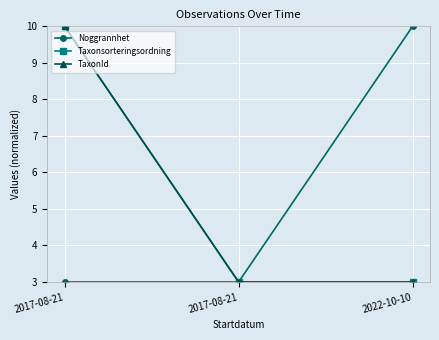

Reading left to right, what are all the values shown in this chart?

Noggrannhet: 2017-08-21=3	2017-08-21=3	2022-10-10=10
Taxonsorteringsordning: 2017-08-21=10	2017-08-21=3	2022-10-10=3
TaxonId: 2017-08-21=10	2017-08-21=3	2022-10-10=3